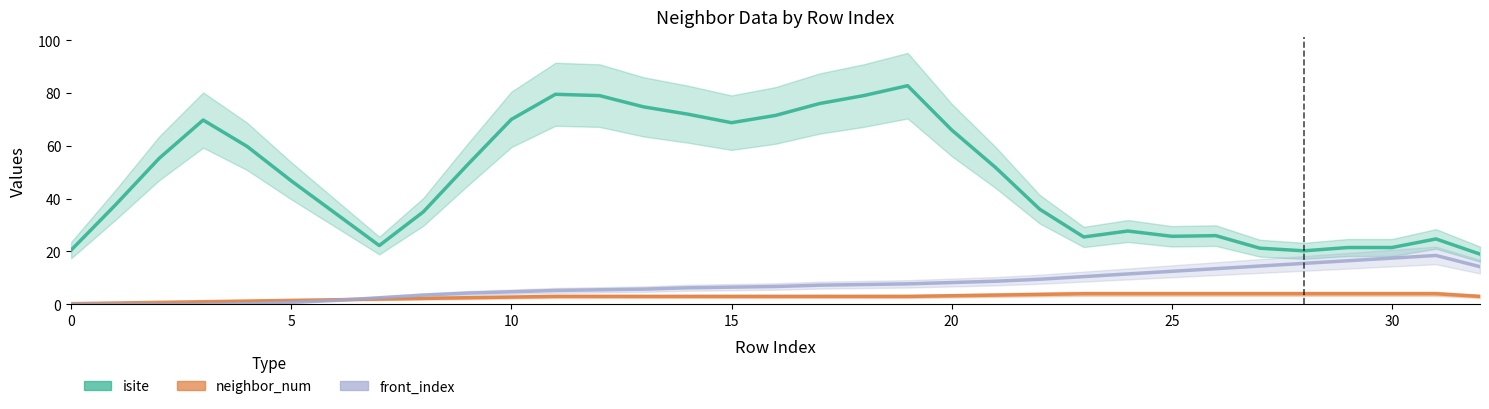

Between 19 and 9, which is larger?

19